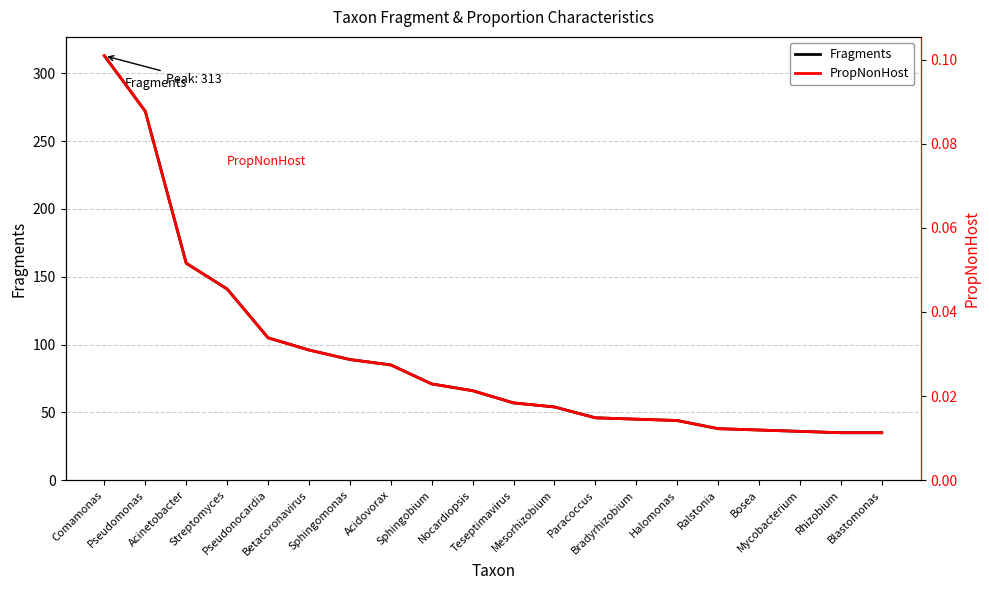

What is the label of the 11th point from the right?

Nocardiopsis